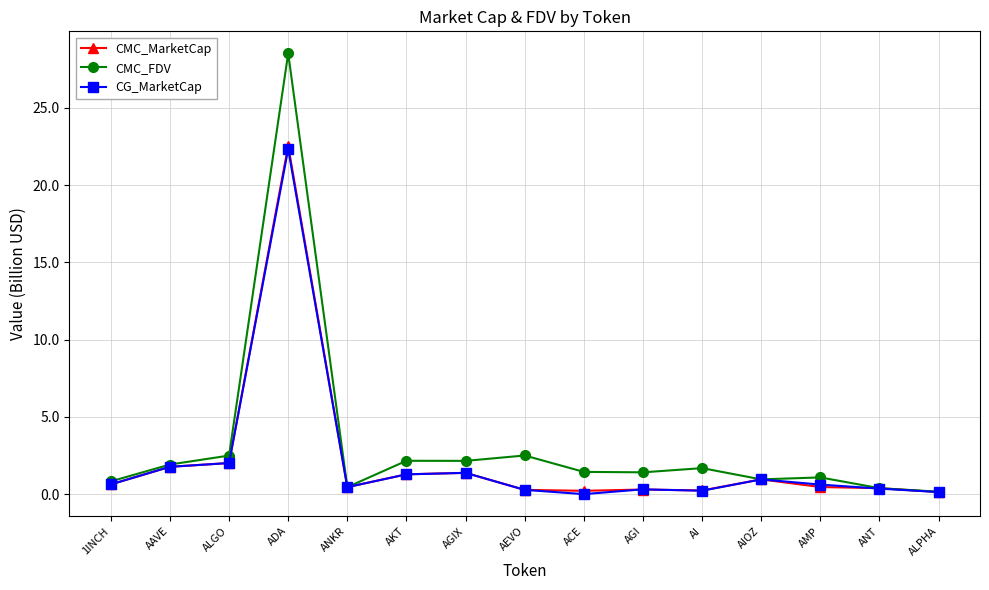

The value of CG_MarketCap at AAVE is 1.8. True or false?

True